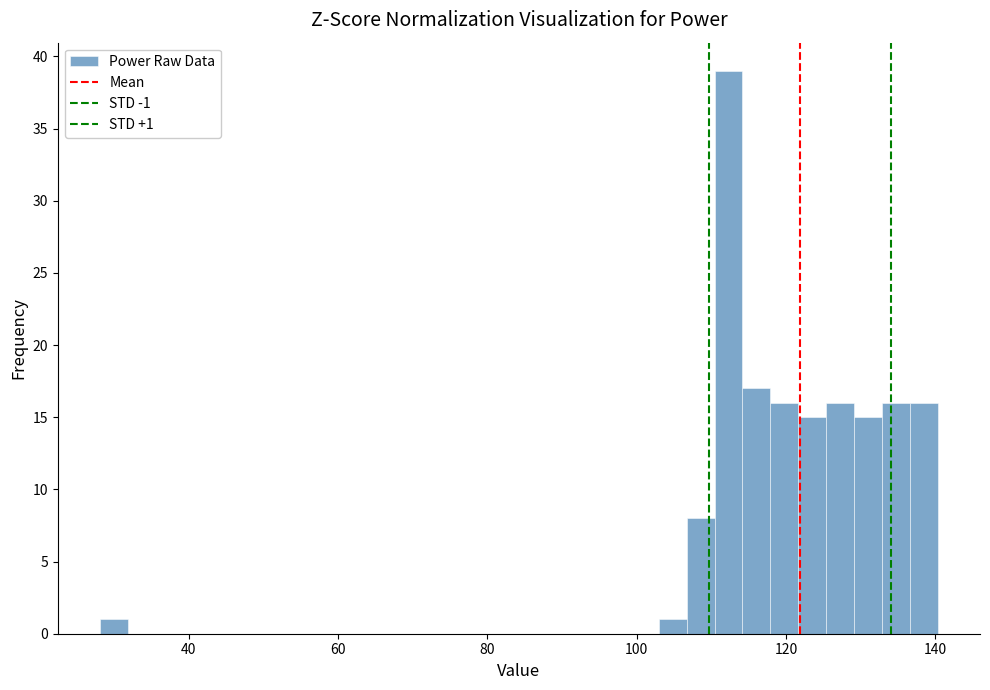

Read against the x-axis, roughly where is the centre of the tallest bar?

112